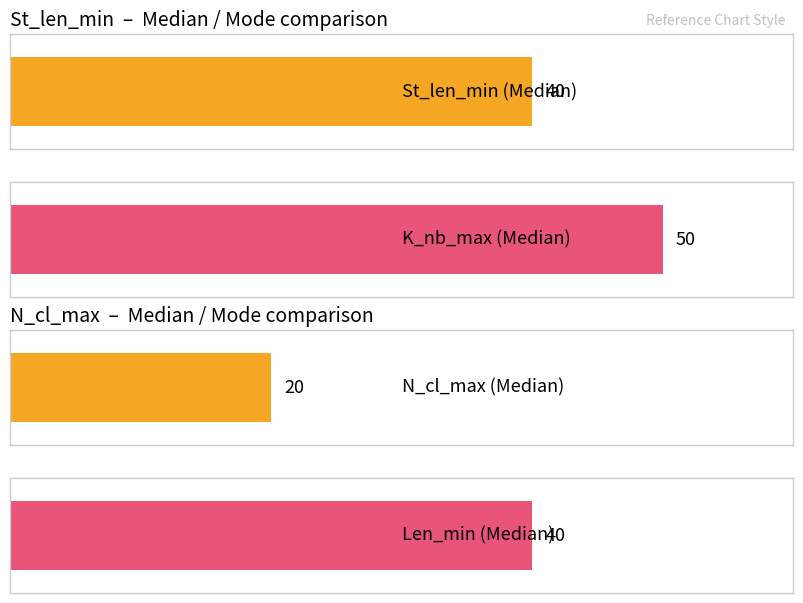

Which series has the largest total across all categories?

K_nb_max